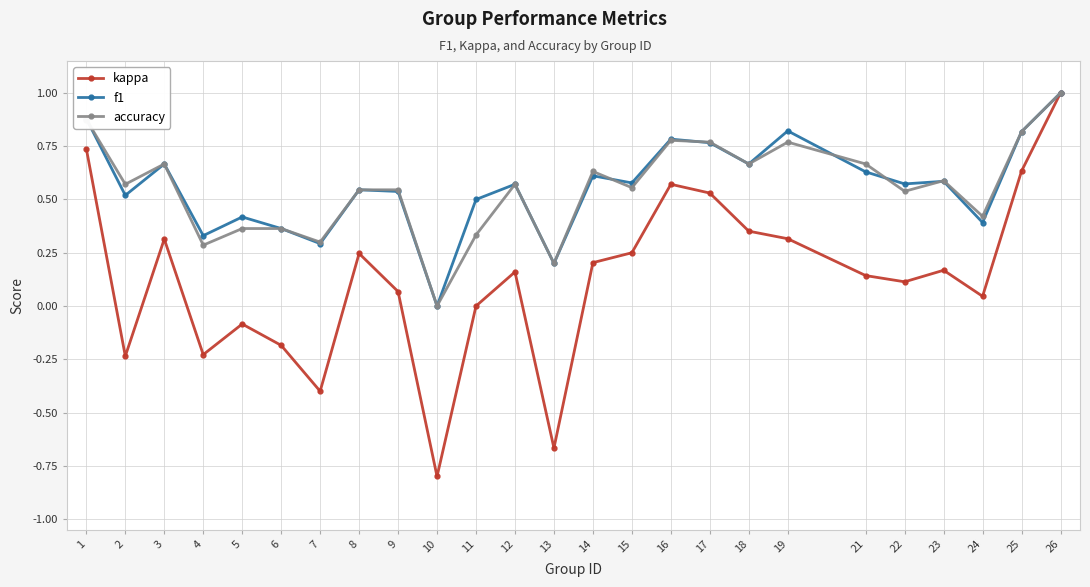

What is the sum of all accuracy values?

13.8